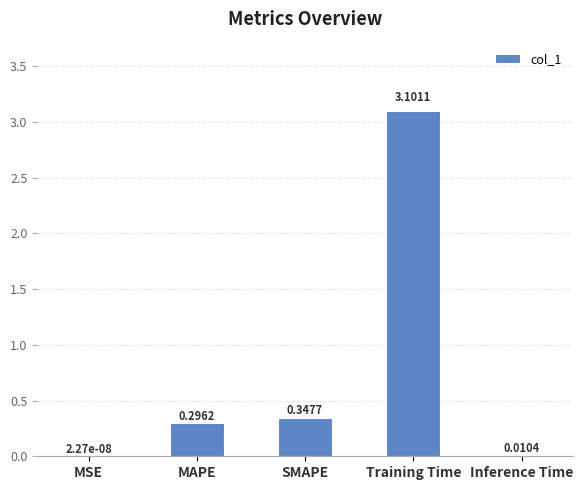

Where is the data nearest to the value 1?

SMAPE